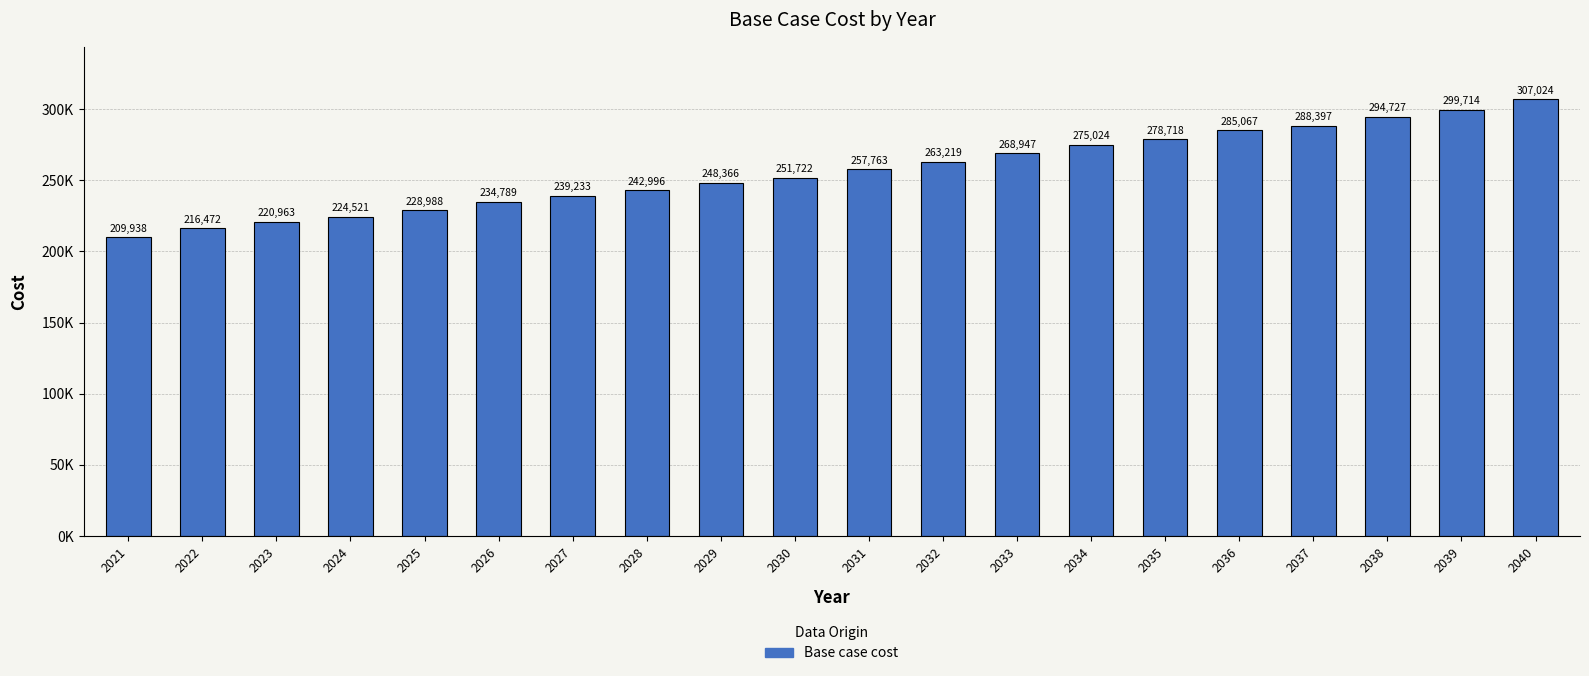

Reading left to right, list all the values displayed in this chart.

2021=209937.8	2022=216471.6	2023=220963.3	2024=224521.4	2025=228987.8	2026=234789.2	2027=239233.3	2028=242995.6	2029=248365.6	2030=251721.9	2031=257763.3	2032=263219.0	2033=268947.4	2034=275023.8	2035=278717.6	2036=285066.6	2037=288396.8	2038=294727.2	2039=299713.6	2040=307023.7